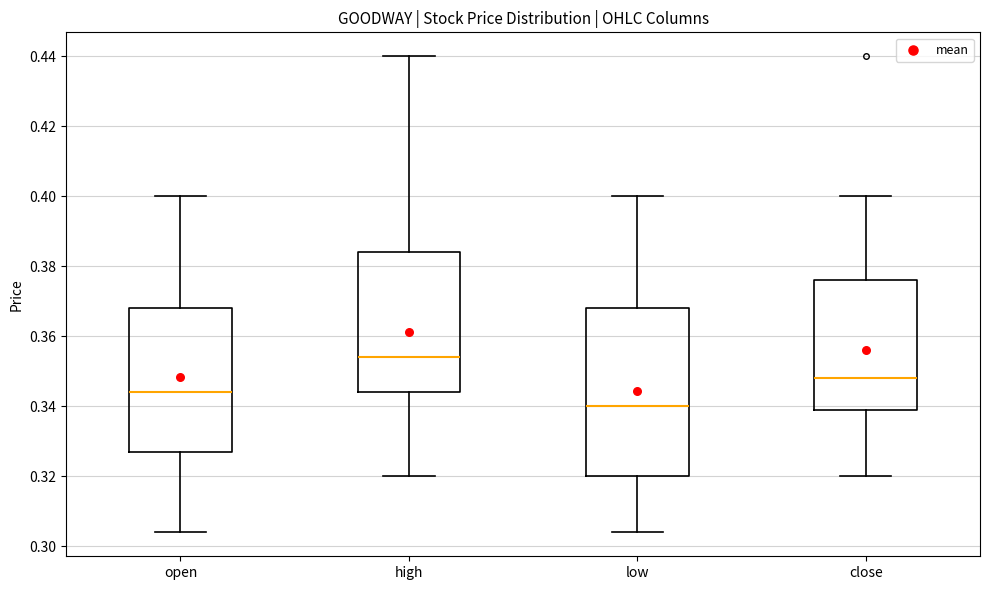

Reading left to right, transcribe this box plot: for each box, give where its median line is, the range the box spans, and where its two whiskers end, as read against the y-axis. The values are not printed on the chart, so give them approximately, as read against the axis.

open: median 0.344, box 0.328 to 0.368, whiskers 0.304 to 0.400
high: median 0.354, box 0.344 to 0.384, whiskers 0.320 to 0.440
low: median 0.340, box 0.320 to 0.368, whiskers 0.304 to 0.400
close: median 0.348, box 0.340 to 0.376, whiskers 0.320 to 0.400